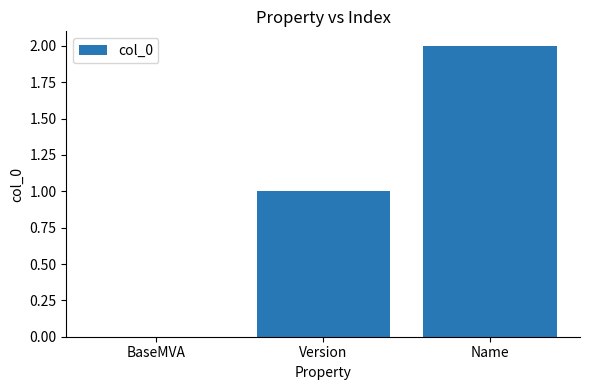

Is it true that the value at BaseMVA is 1?

False